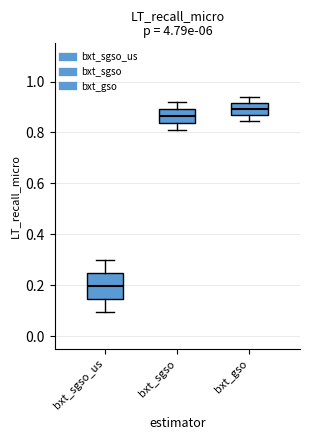

Which box has the highest median line?

bxt_gso